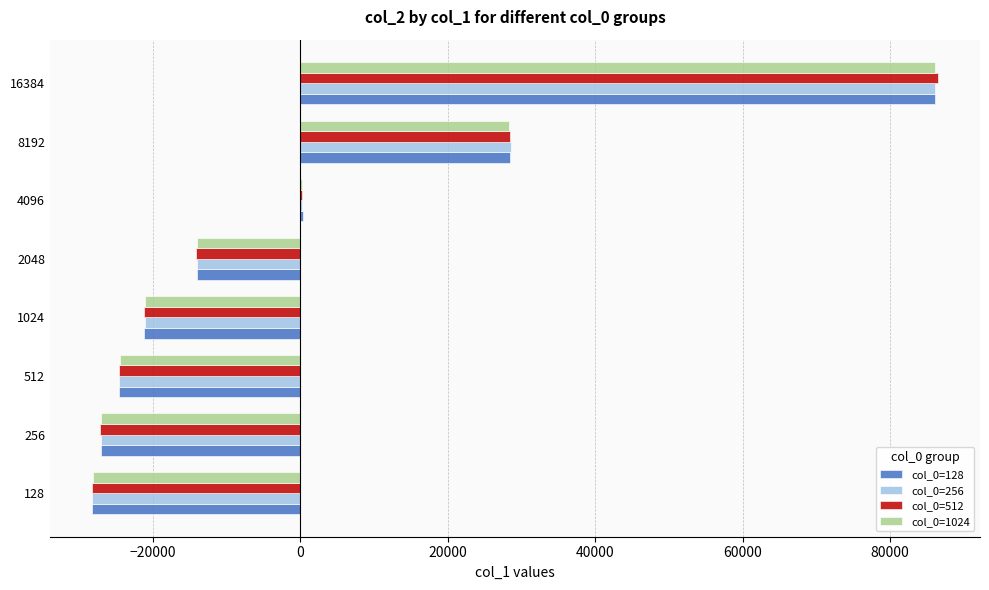

What is the maximum value shown in the chart?

86450.0